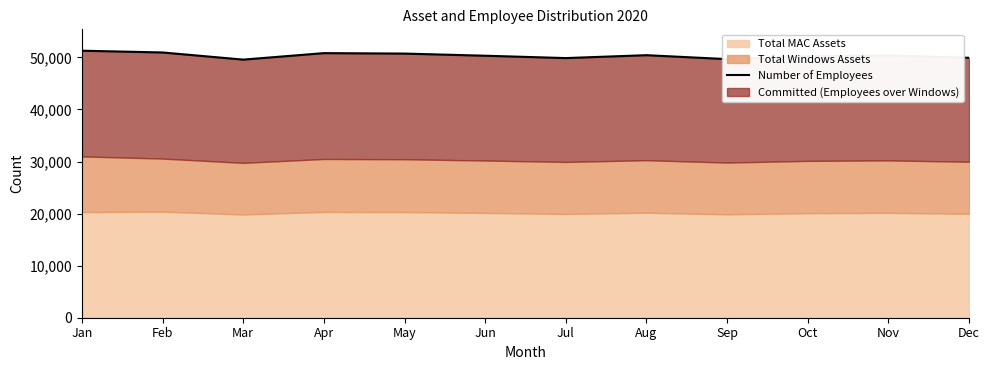

What is the difference between the maximum and minimum values?

1713